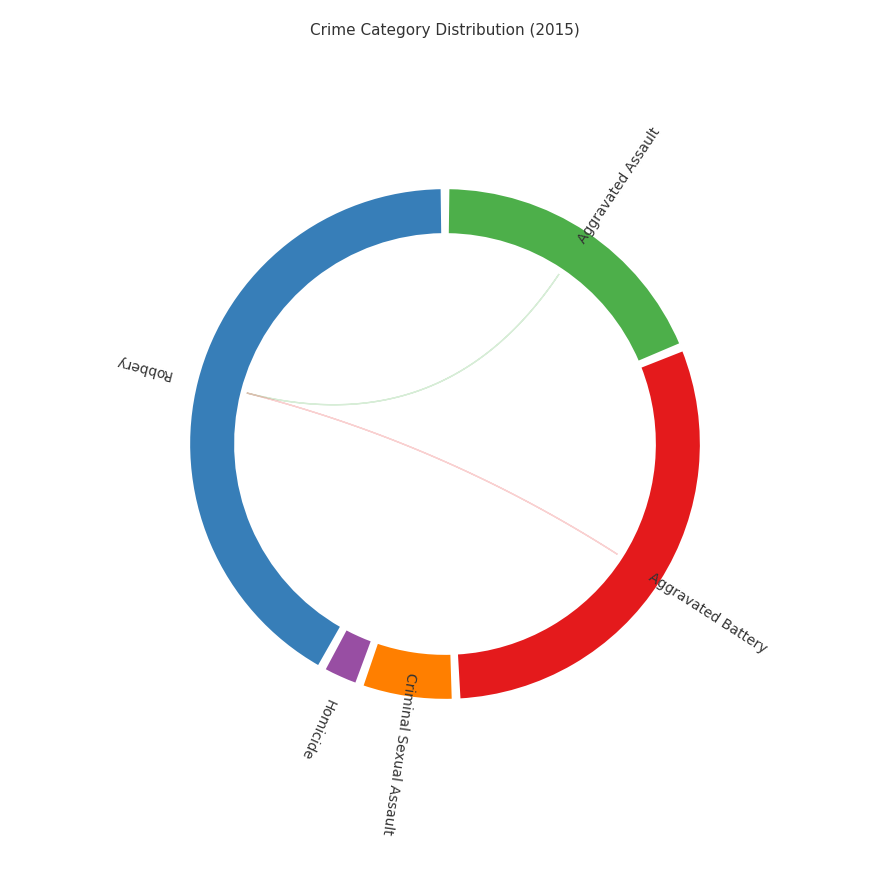

To the nearest percent, what is the average slice percentage?

20%